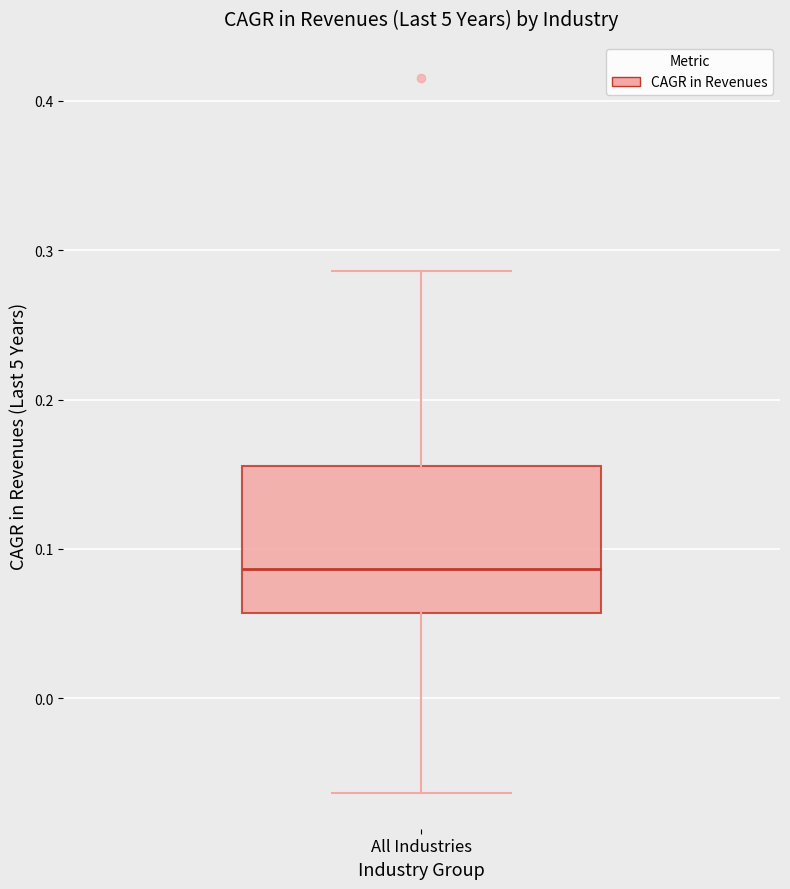

Read this box plot against the y-axis: the position of the median line, the range covered by the box, and the ends of both whiskers. The values are not printed on the chart, so give them approximately, as read against the axis.

median 0.09, box 0.06 to 0.16, whiskers -0.06 to 0.29